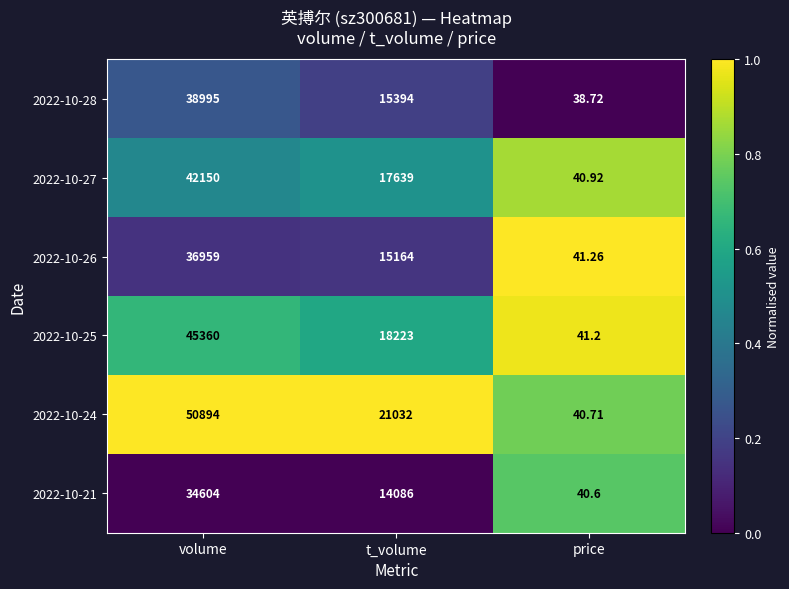

At which label does 2022-10-28 reach its peak?

volume